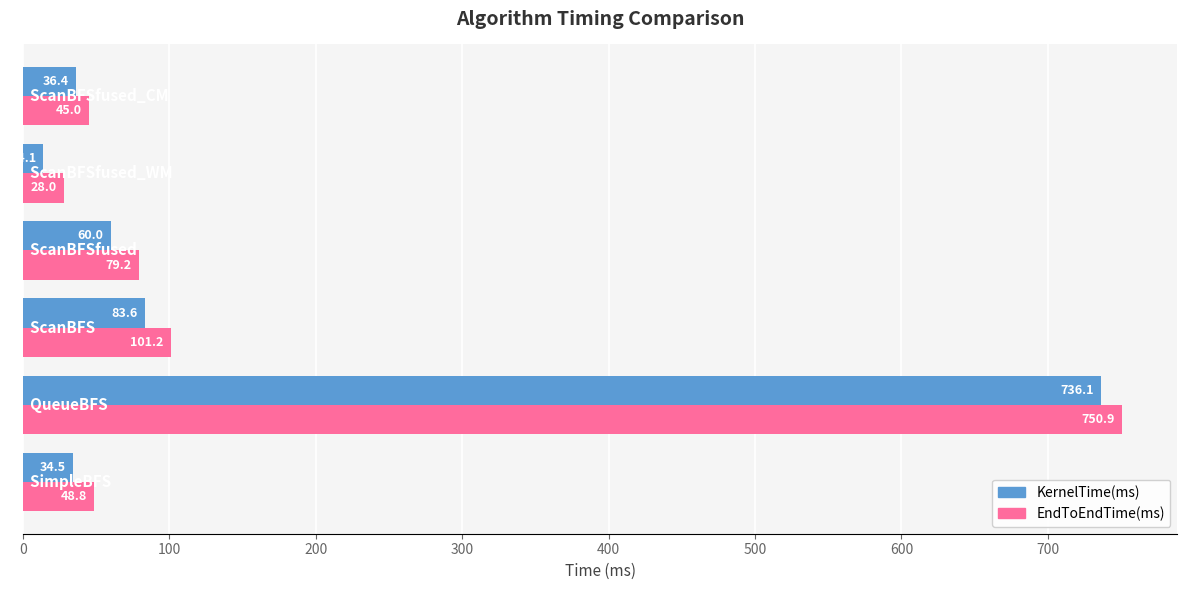

What is the difference between the second highest and minimum values in the KernelTime(ms) series?

69.5